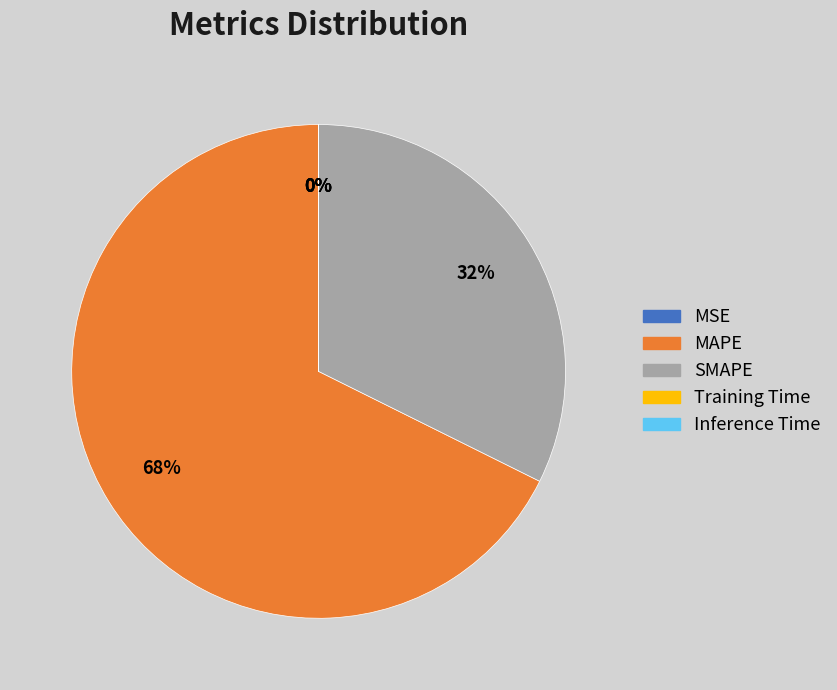

Which slice is the largest?

MAPE